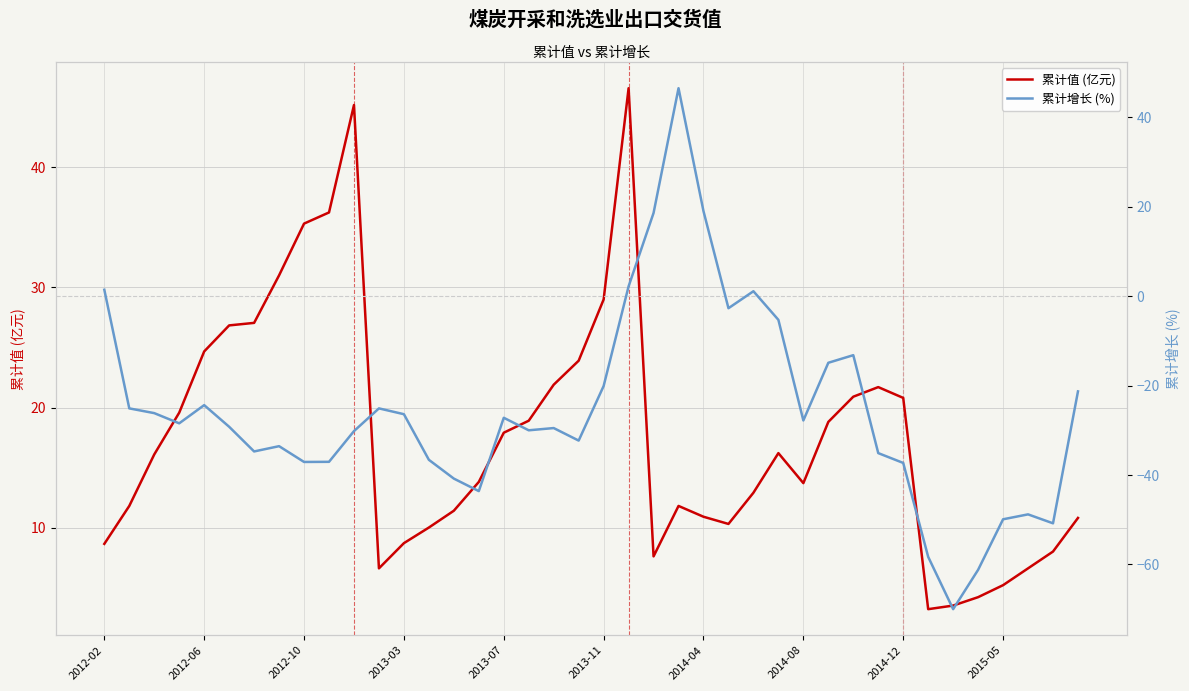

True or false: 累计增长 (%) has more than 2 interior local peaks.

True